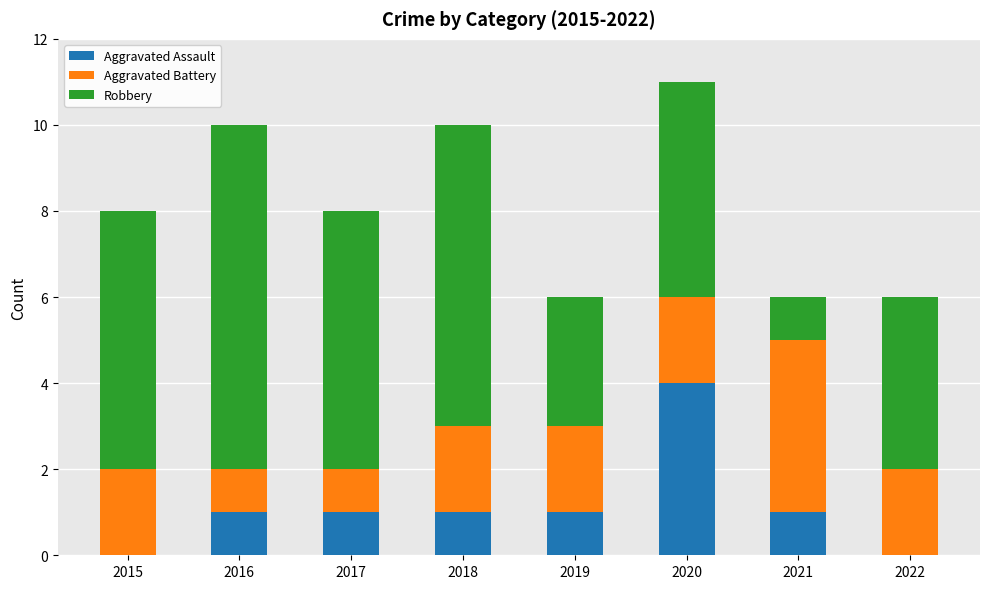

True or false: Aggravated Assault has a value of 1 at 2017.

True